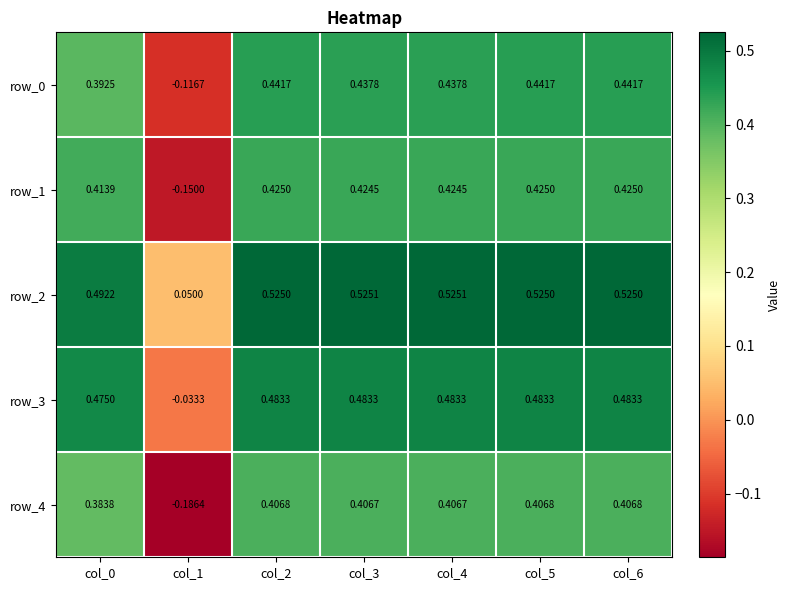

Where does the row_3 series first go above 0?

col_0